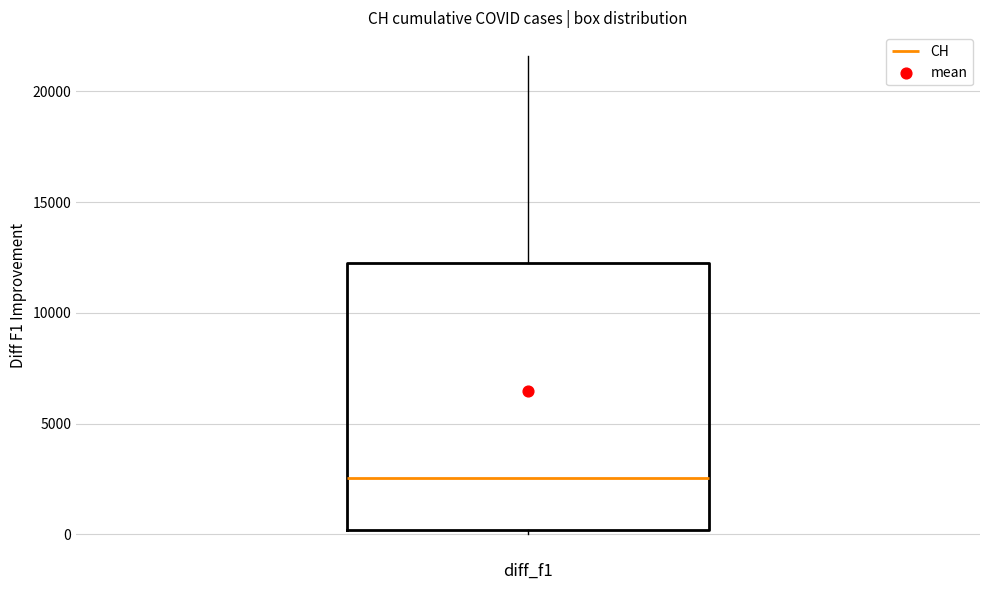

Where is the lower edge of the box for diff_f1 on the y-axis? The values are not printed on the chart, so give them approximately, as read against the axis.

0